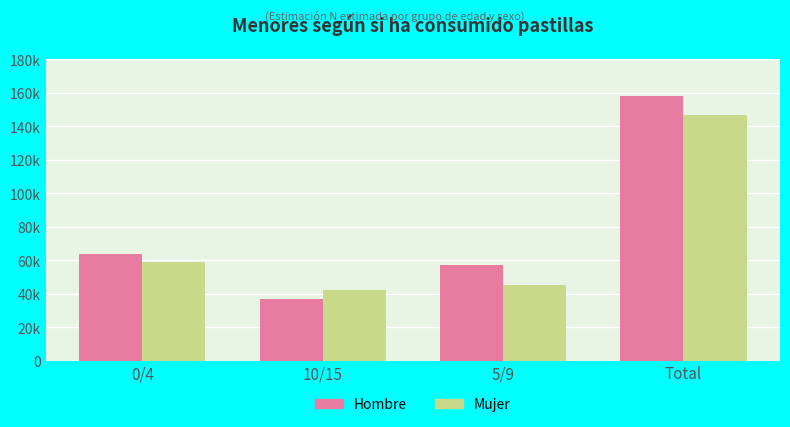

What is the label of the 3rd bar from the left?

5/9